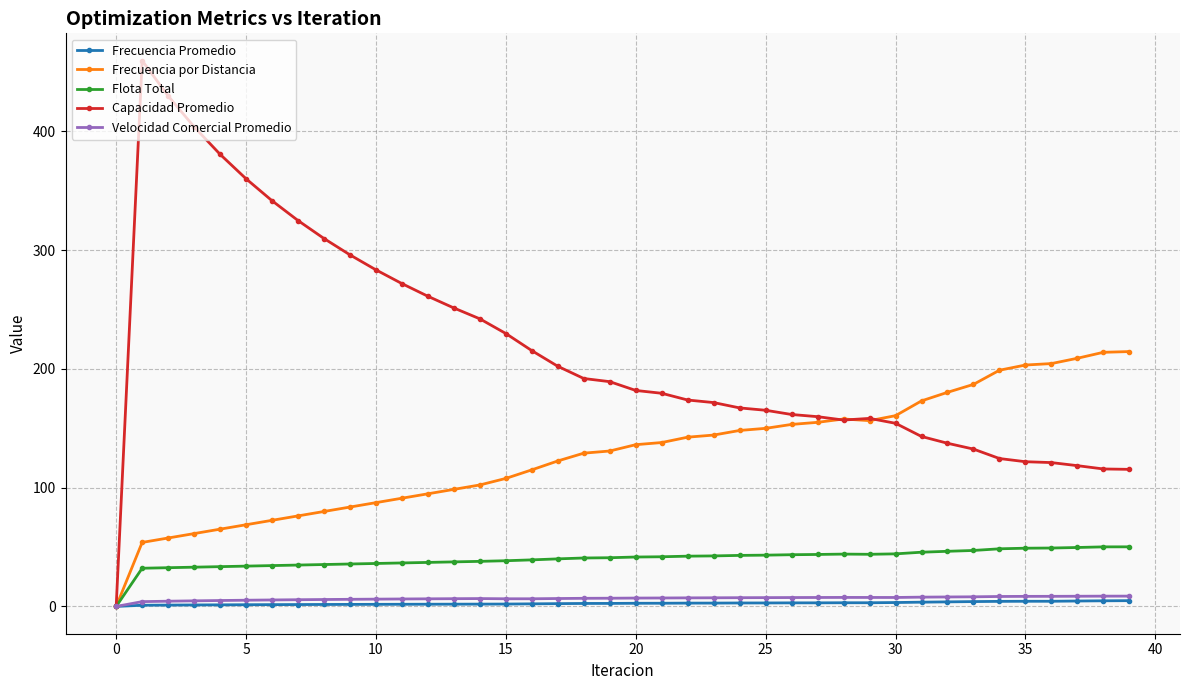

What is the difference between the maximum and minimum values in the Capacidad Promedio series?

459.6